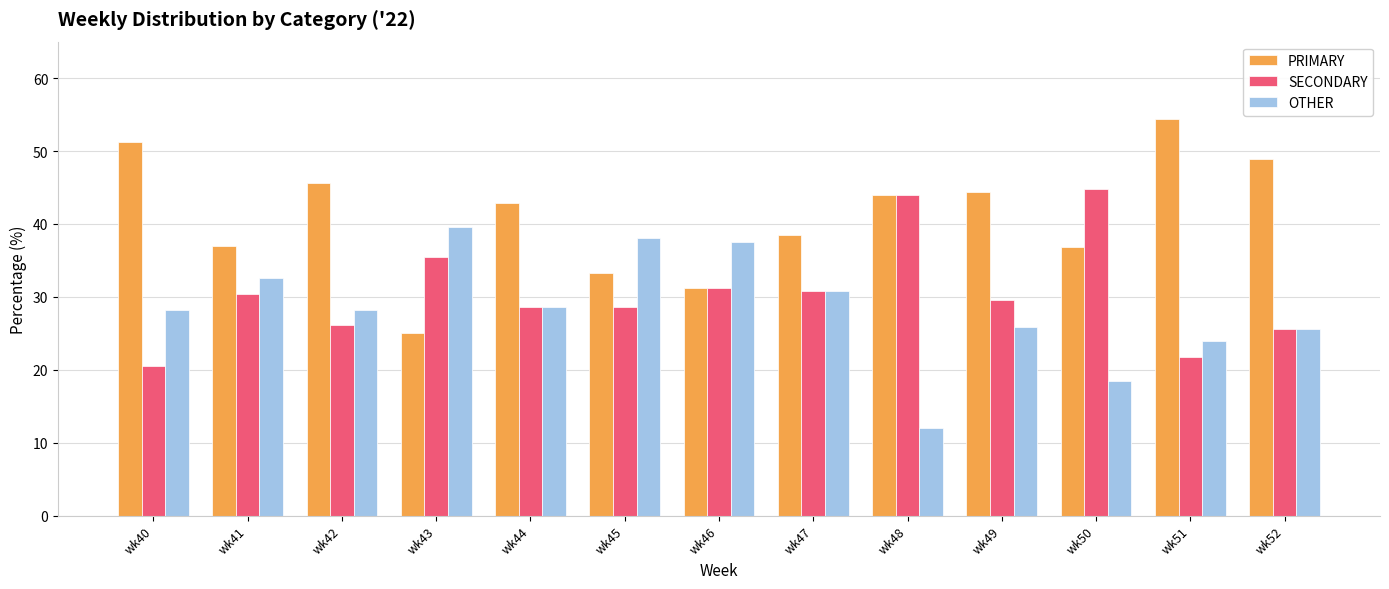

At which label does PRIMARY first exceed 42?

wk40